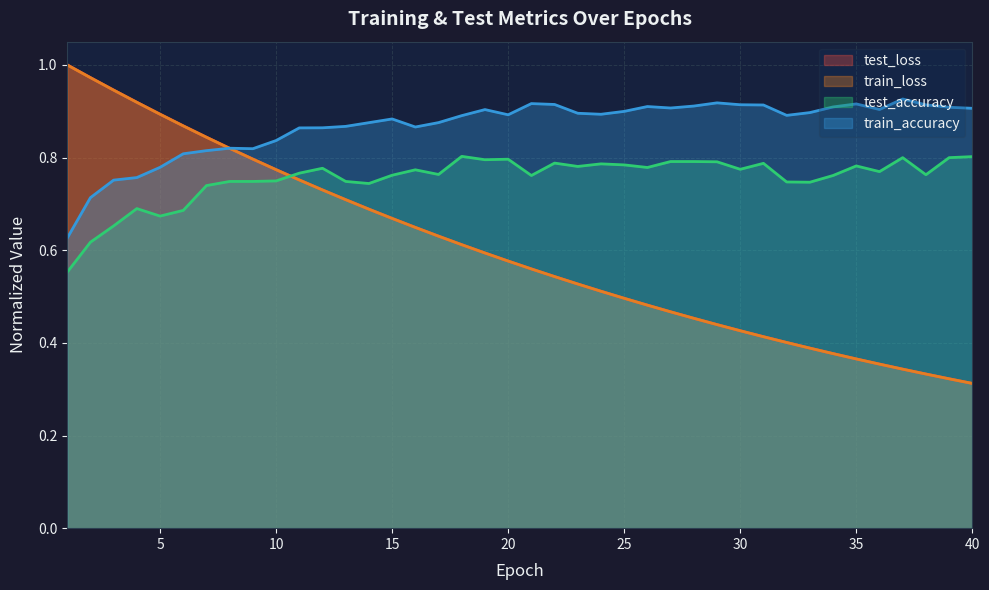

True or false: test_loss has more than 0 interior local peaks.

False